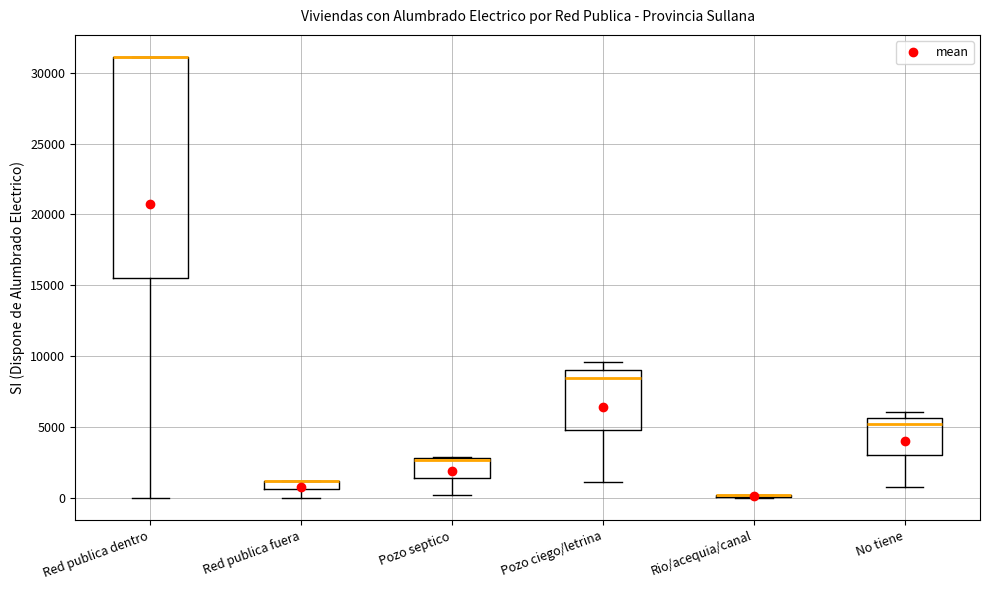

Where is the upper edge of the box for Pozo septico on the y-axis? The values are not printed on the chart, so give them approximately, as read against the axis.

3000